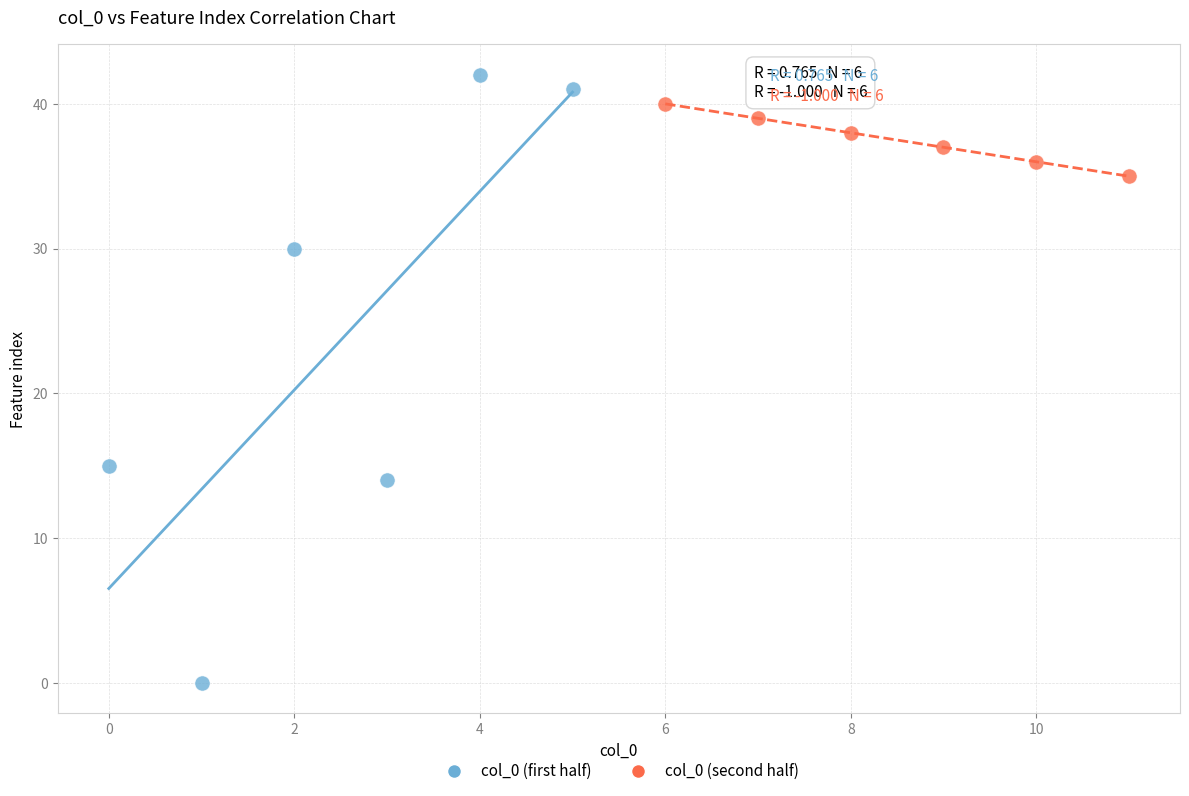

Which series contains the lowest Y value?

col_0 (first half)